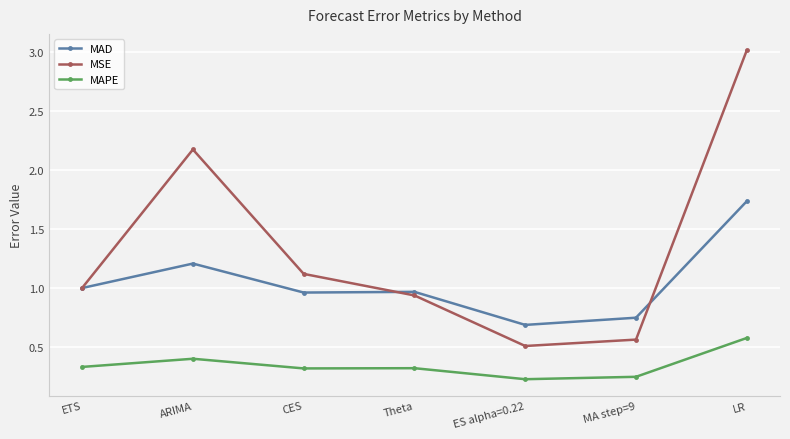

Is it true that MAD equals 0.2 at ES alpha=0.22?

False